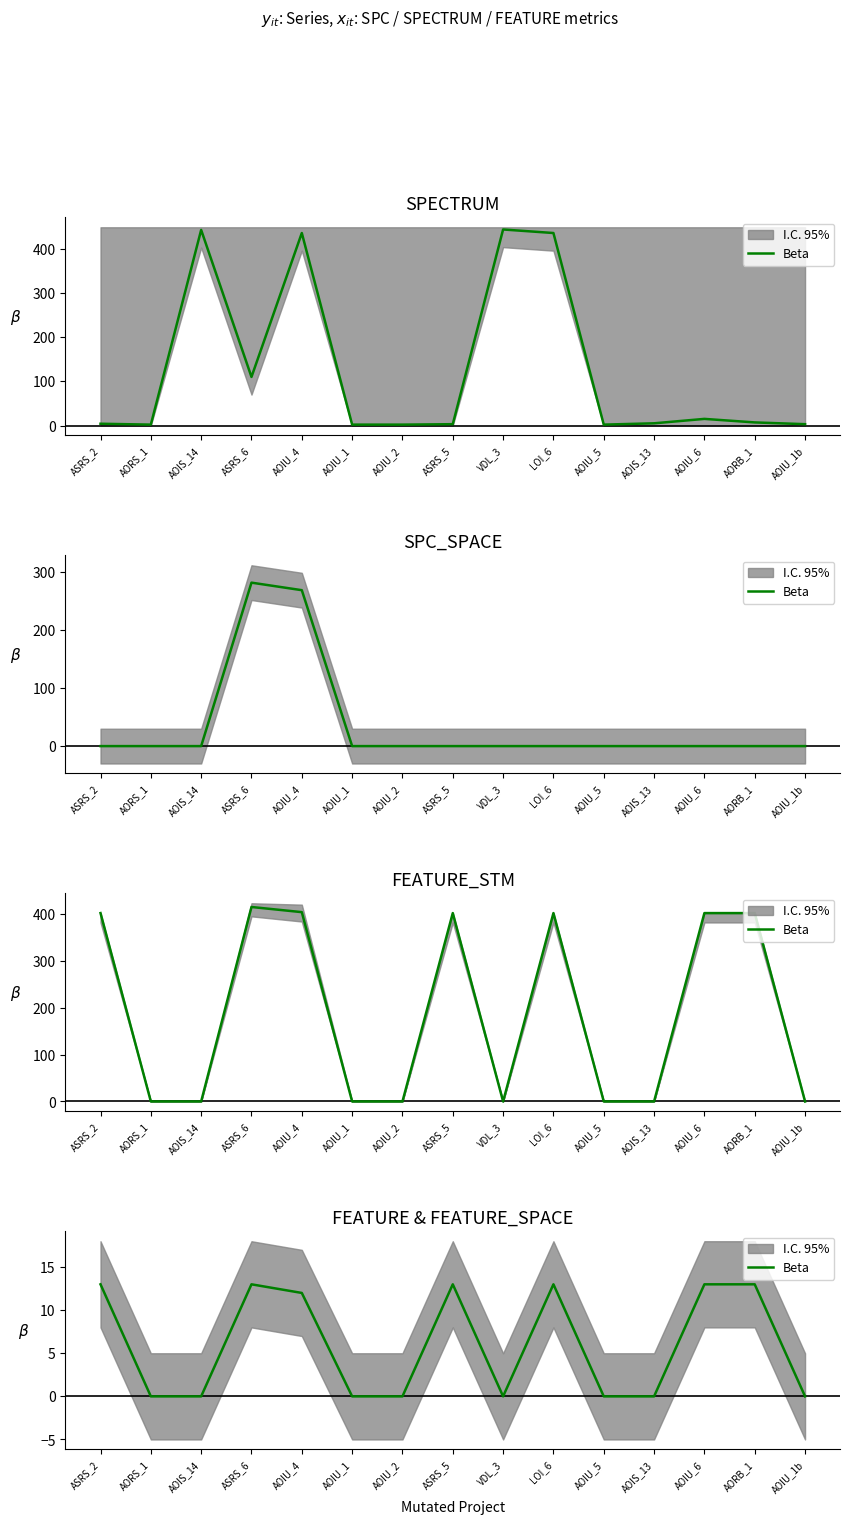

Reading left to right, extract all data points from this chart.

ASRS_2=13	AORS_1=0	AOIS_14=0	ASRS_6=13	AOIU_4=12	AOIU_1=0	AOIU_2=0	ASRS_5=13	VDL_3=0	LOI_6=13	AOIU_5=0	AOIS_13=0	AOIU_6=13	AORB_1=13	AOIU_1b=0